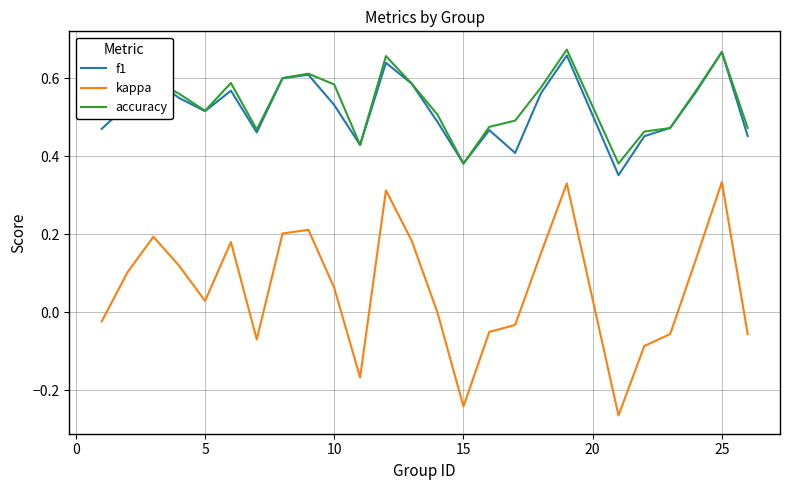

True or false: kappa and f1 intersect in this chart.

False